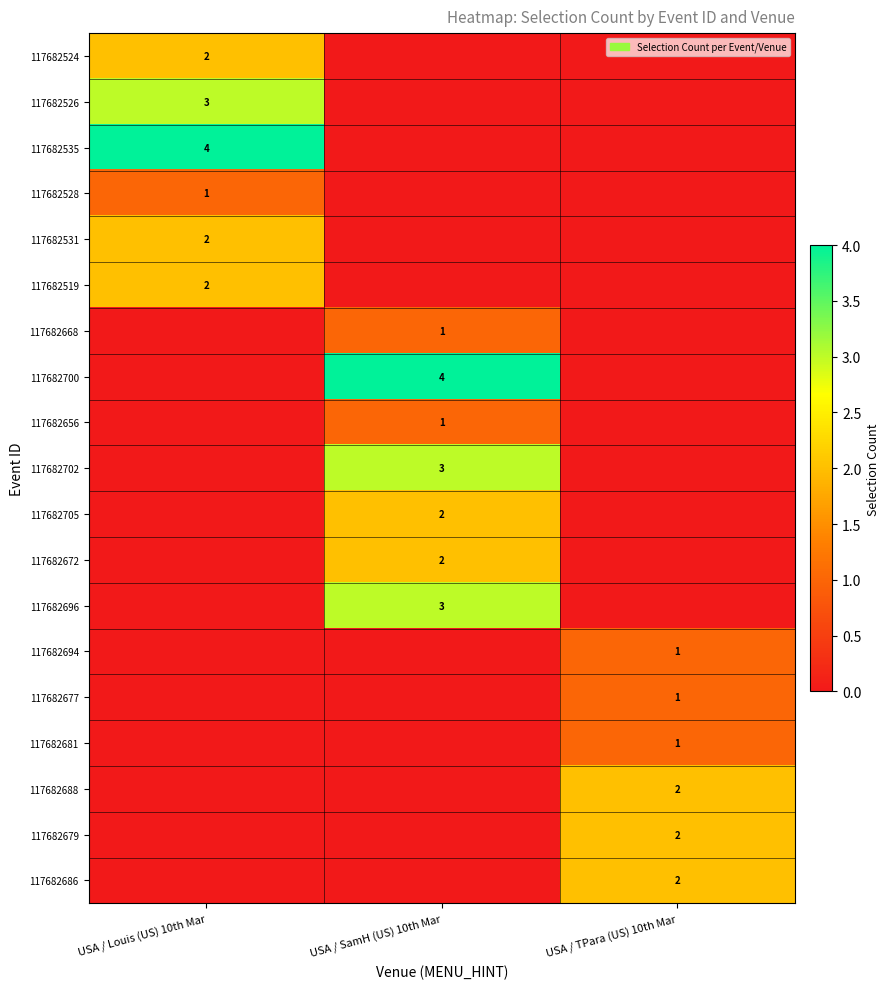

The 117682528 series shows 1 at USA / Louis (US) 10th Mar. True or false?

True